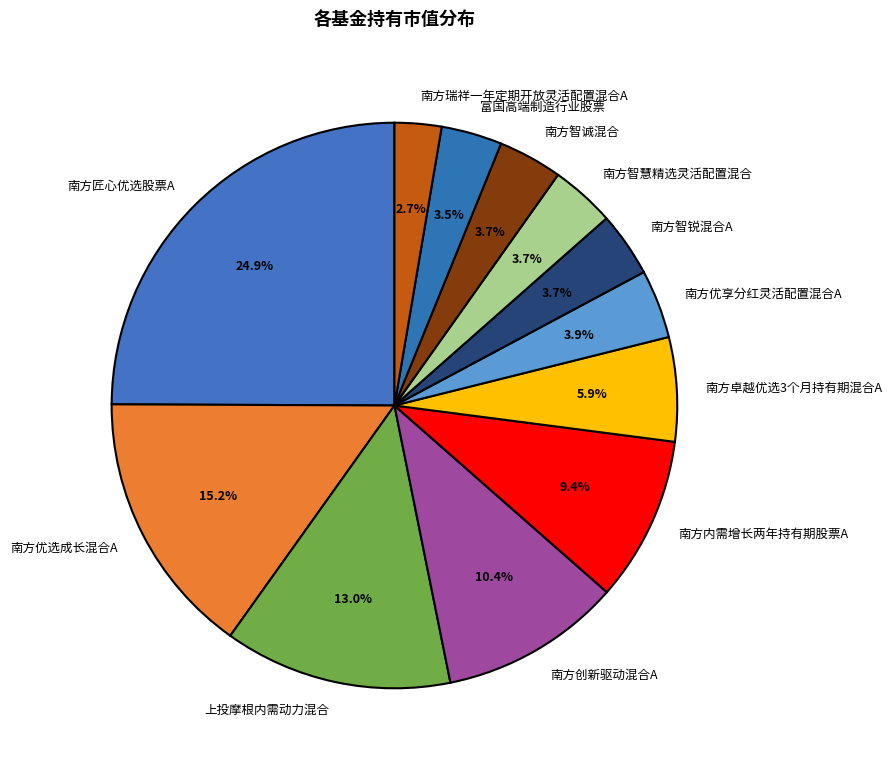

Combined, do 南方智慧精选灵活配置混合 and 南方智诚混合 account for over 50%?

No